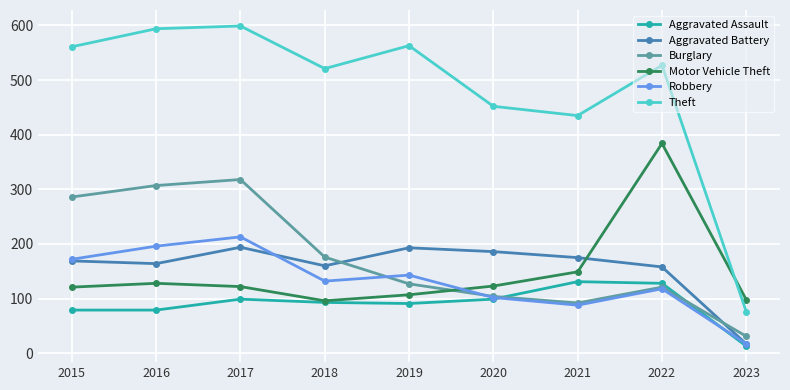

Which series has the largest range (max minus min)?

Theft